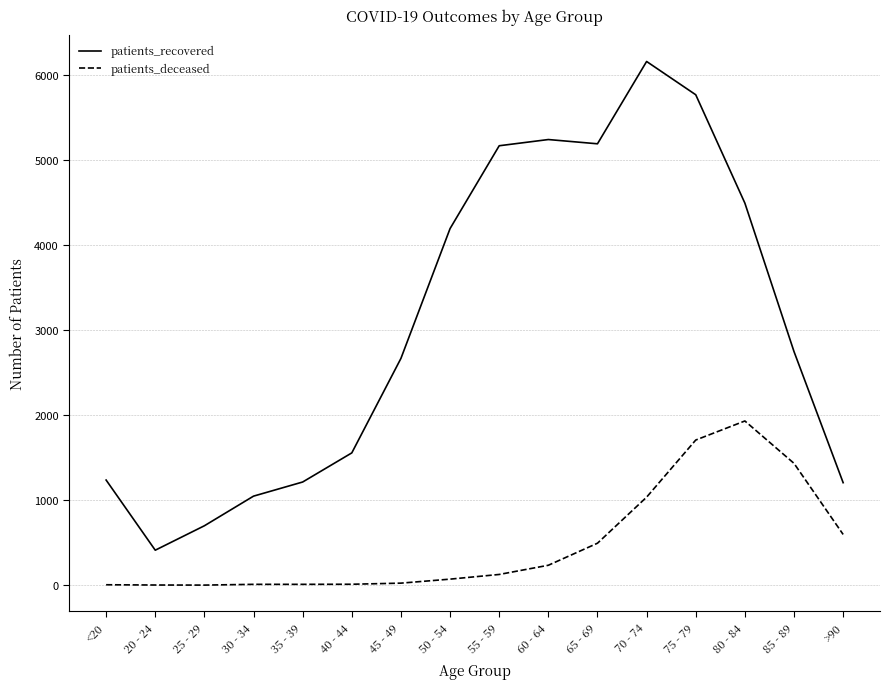

What is the total value across all series at 30 - 34?

1058